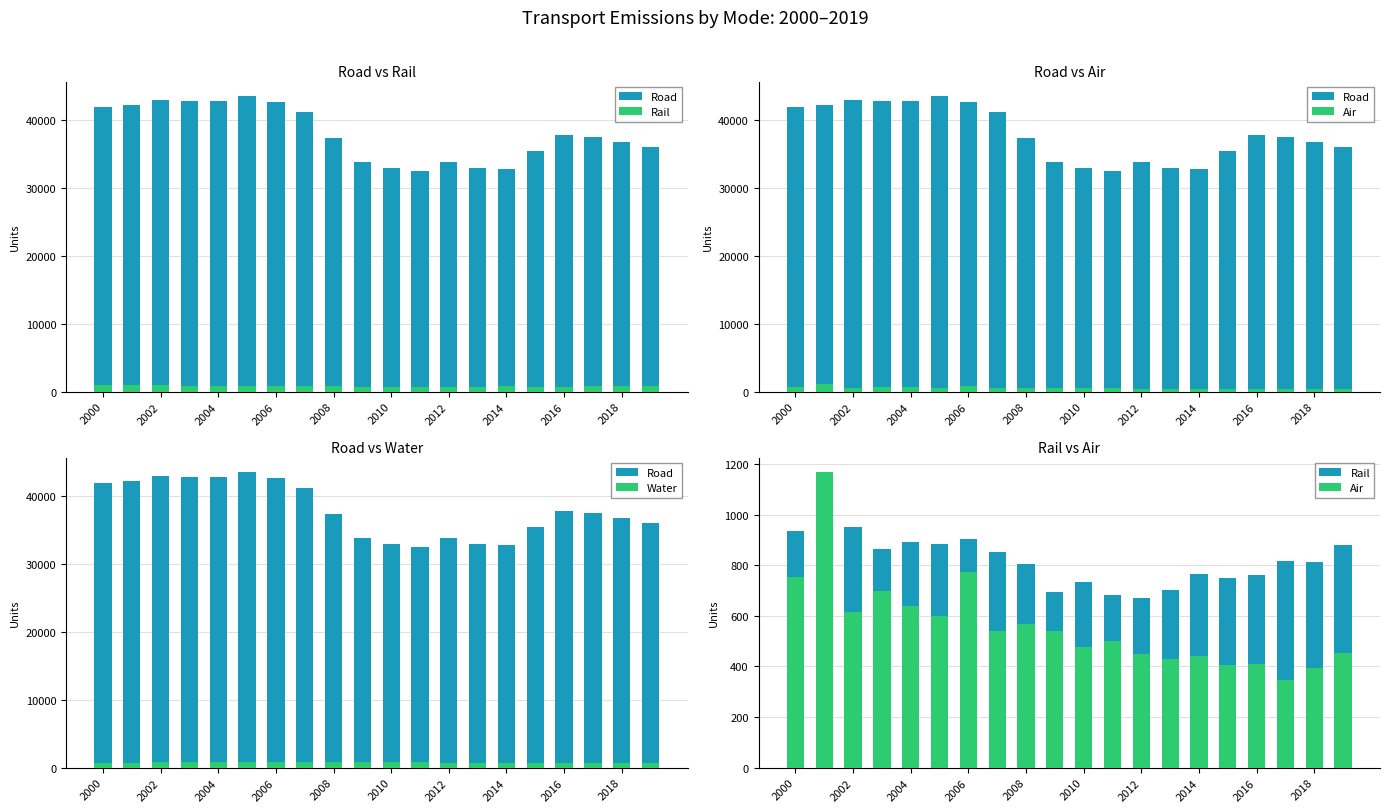

Does the chart contain any negative values?

No